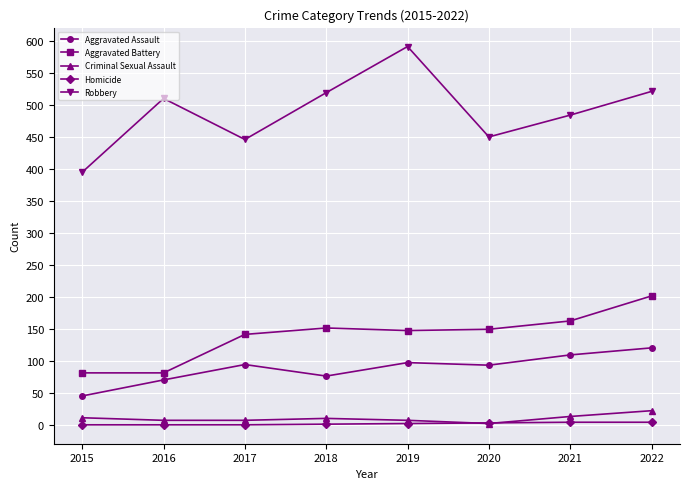

Which series has the widest spread of values?

Robbery